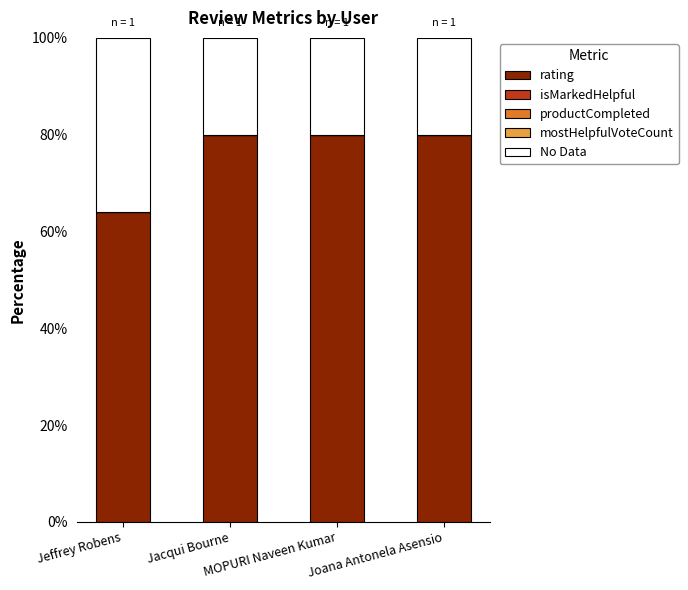

What is the maximum value for rating?

80